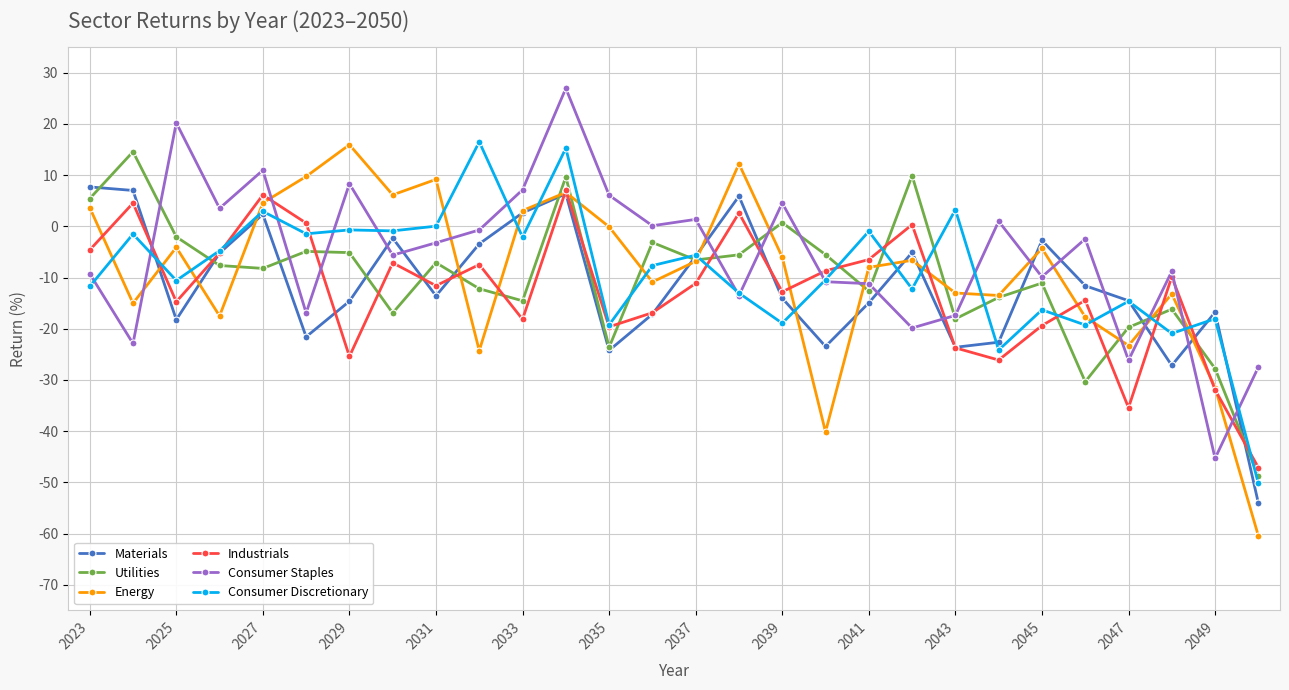

What is the maximum value for Industrials?

7.0